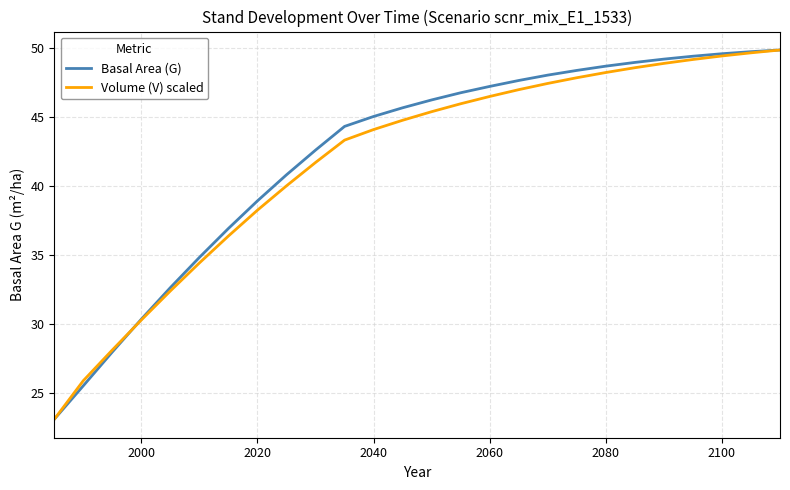

True or false: Volume (V) scaled and Basal Area (G) intersect in this chart.

True